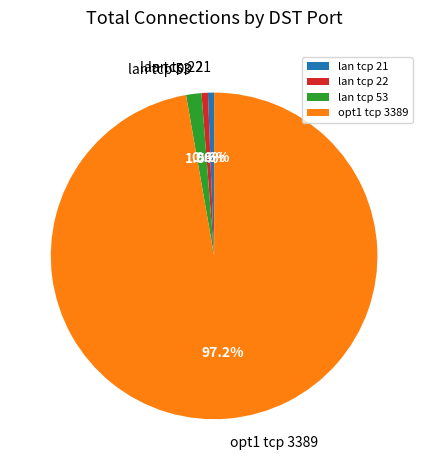

Does lan tcp 21 represent more than half of the total?

No